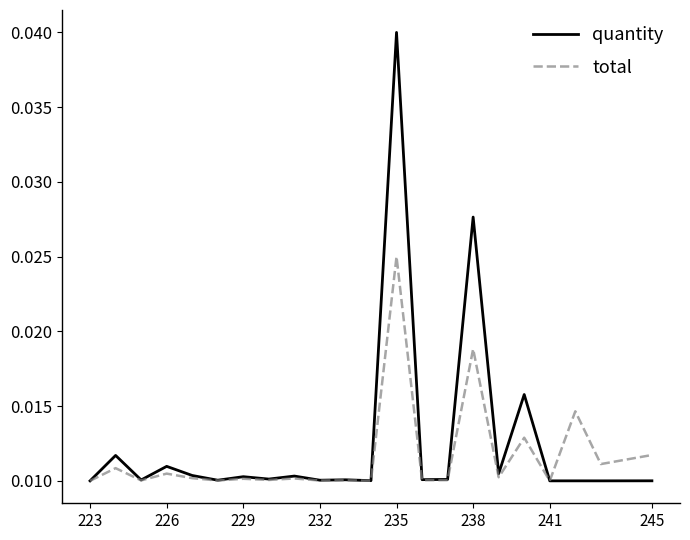

Rank the series by their maximum value, from highest to lowest.

quantity, total